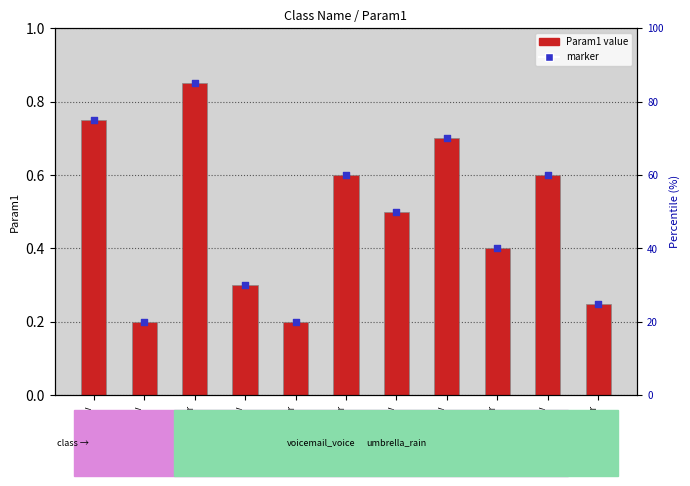

At which category is the sum across all series the highest?

umb_r
0.85